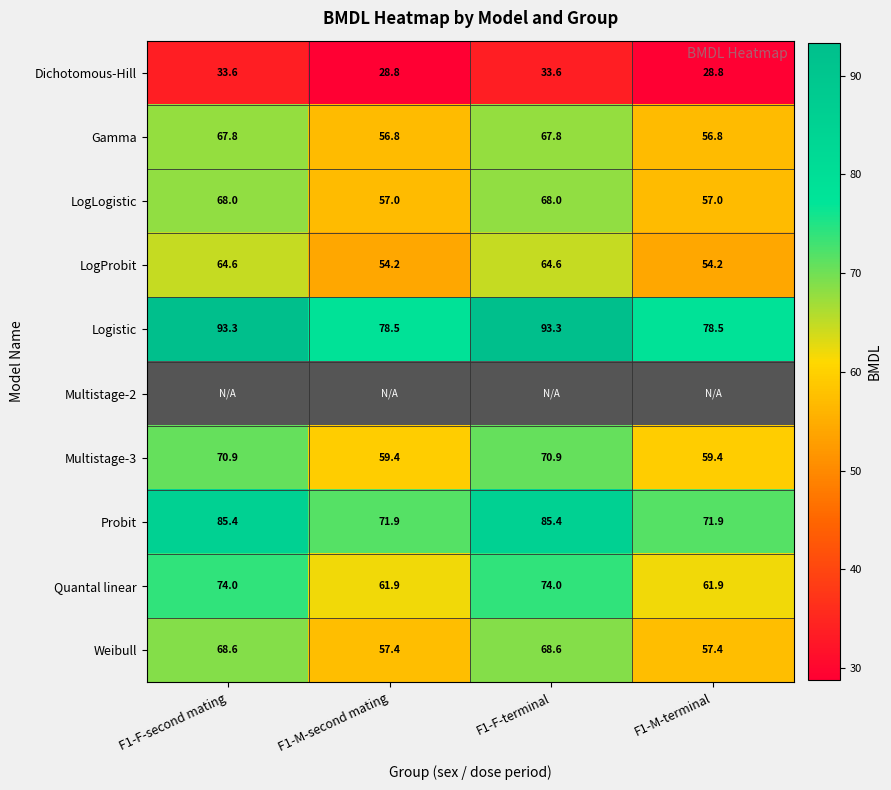

Which has a higher value, F1-M-terminal or F1-F-terminal?

F1-F-terminal